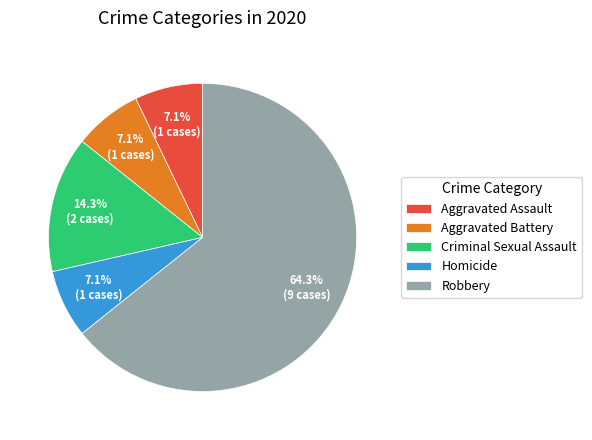

Does Homicide represent more than half of the total?

No